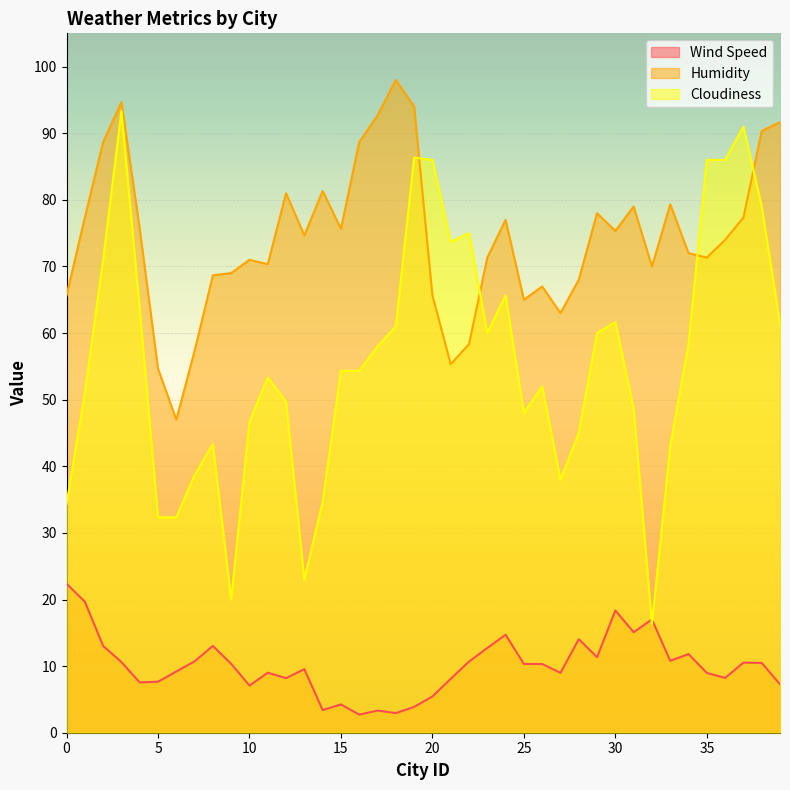

Which series has the largest total across all categories?

Humidity